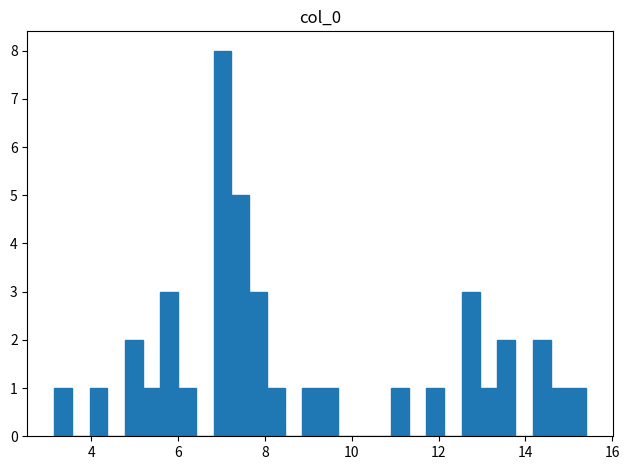

Around what value on the x-axis is the tallest bar? Give the approximate position of its centre, as read against the axis.

7.0